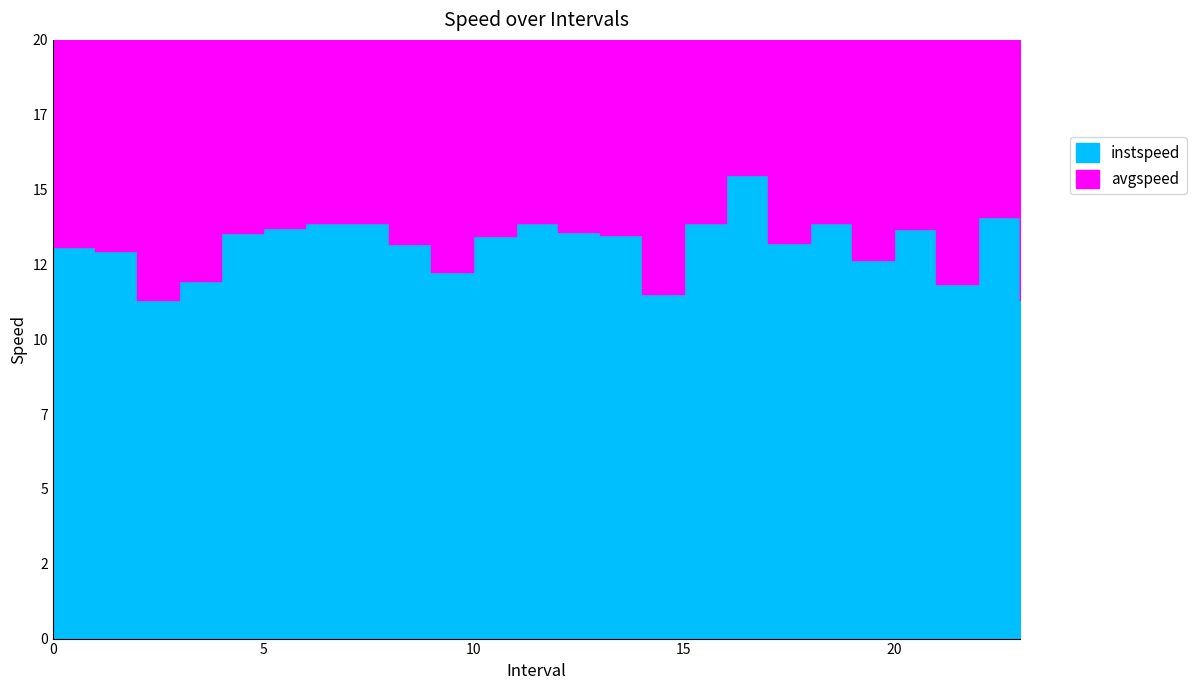

How many data points in avgspeed are above 12?

13